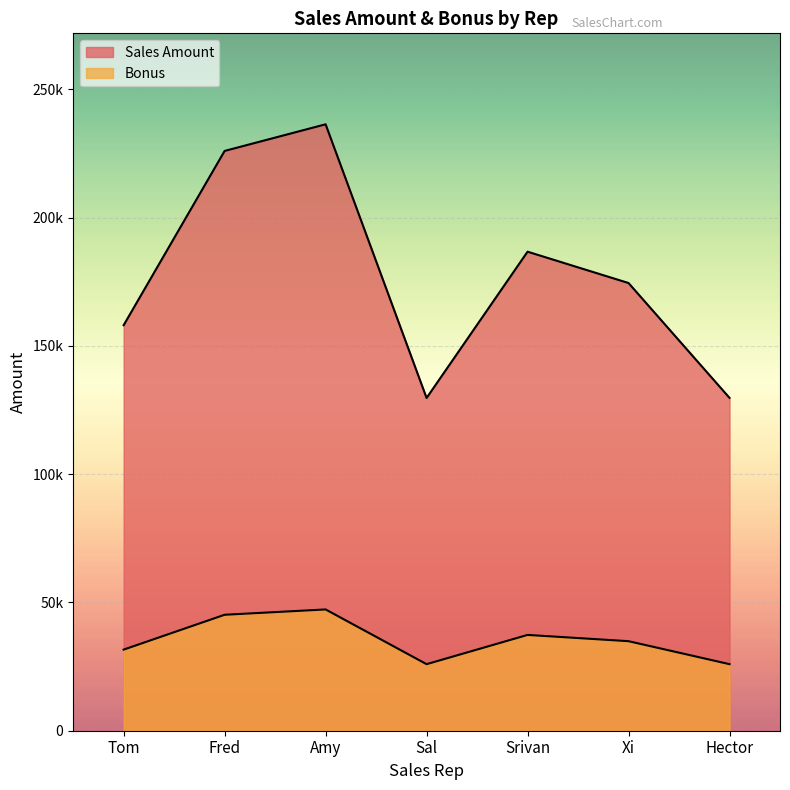

Which category has the highest value across all series?

Amy